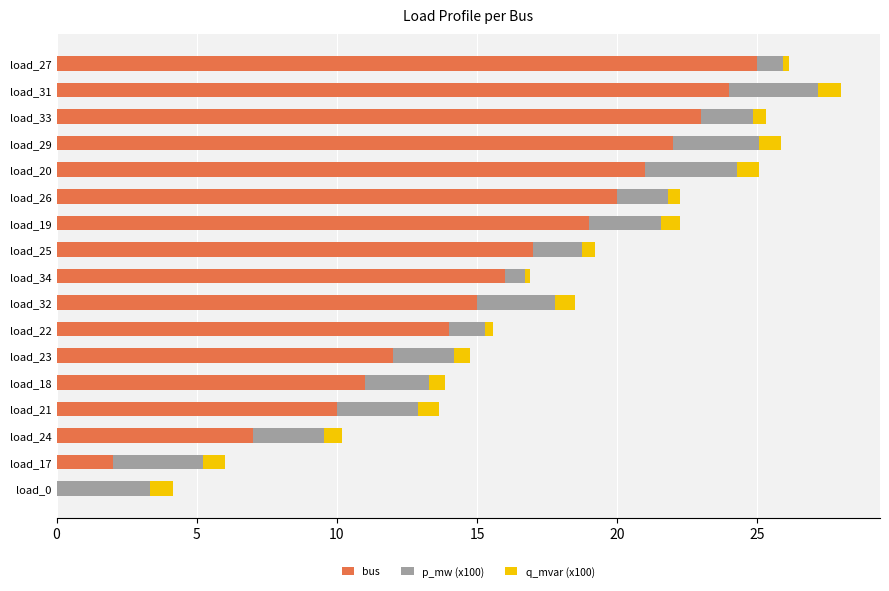

What is the highest value of the bus series?

25.0